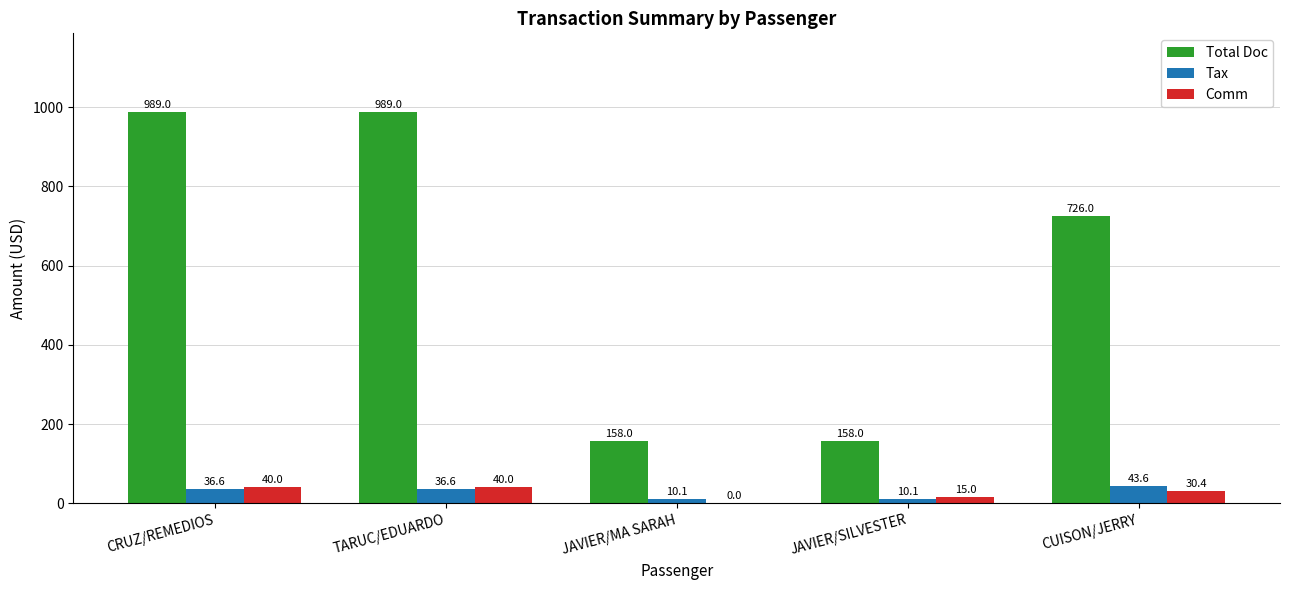

The value of Comm at CUISON/JERRY is 30.4. True or false?

True